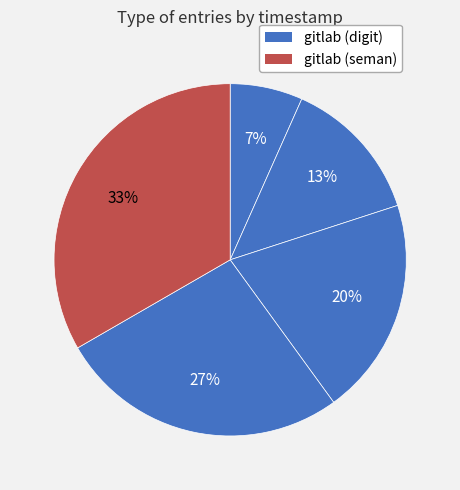

How many slices are in this pie chart?

5